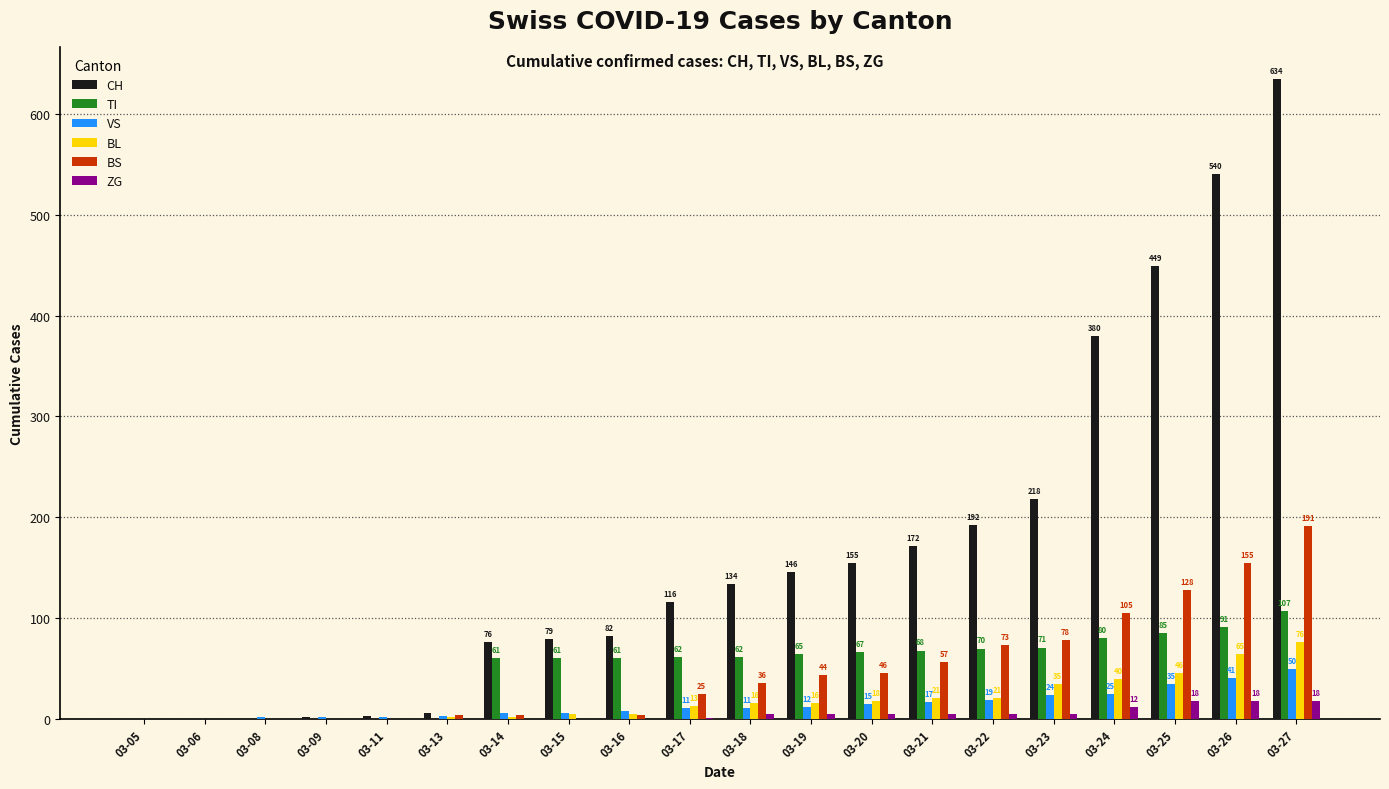

What are all the series names shown in the legend?

CH, TI, VS, BL, BS, ZG